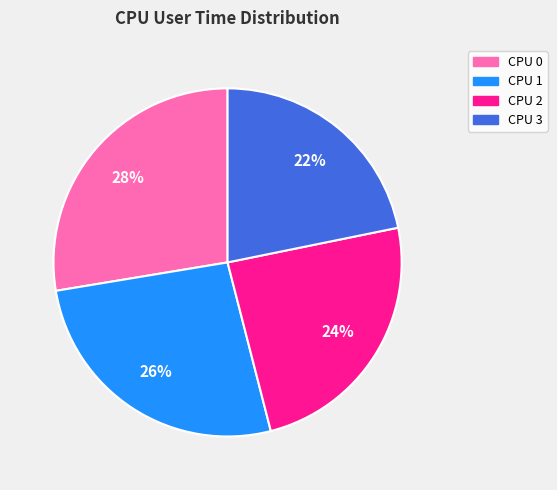

How many slices are in this pie chart?

4